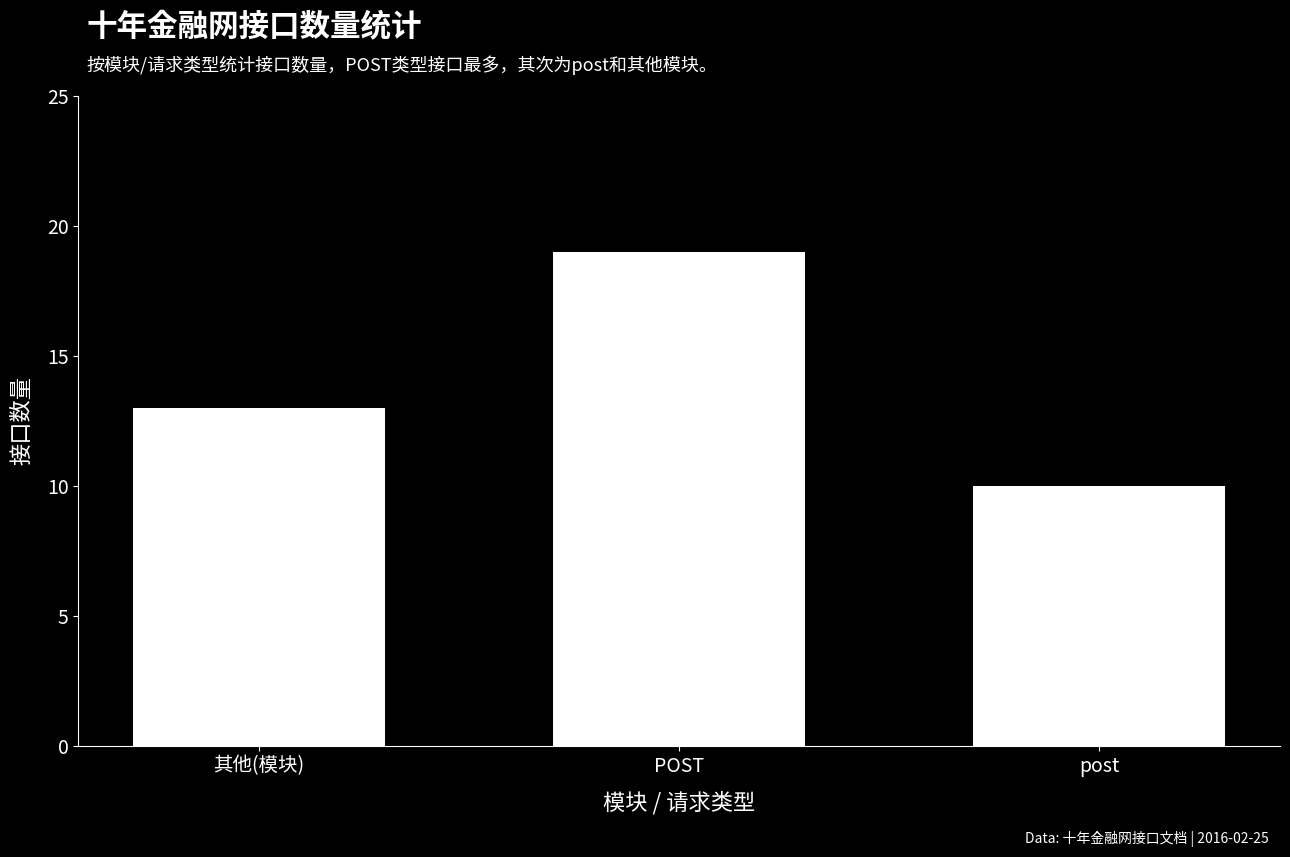

How many series are shown in this chart?

1